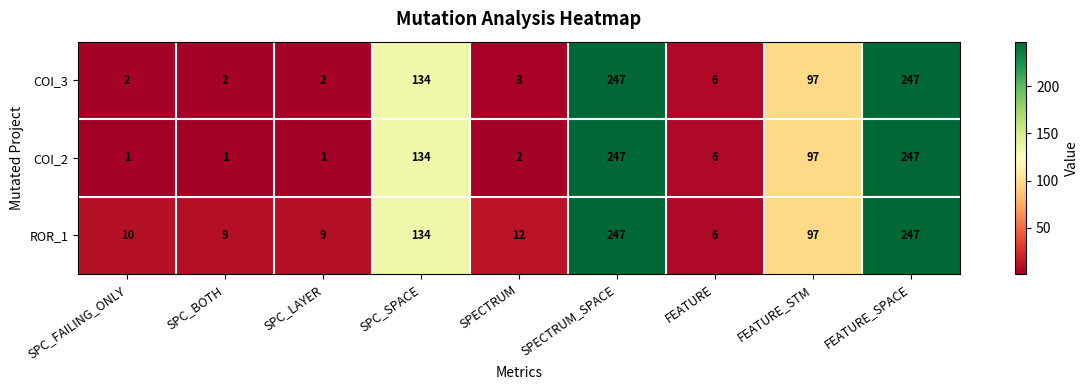

What is the difference between the second highest and second lowest values in the COI_3 series?

245